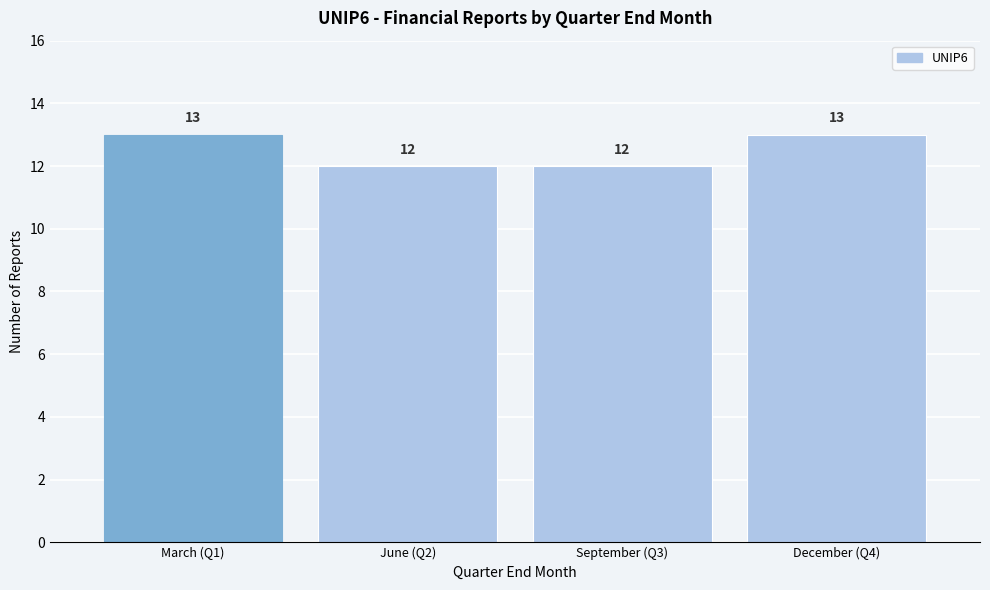

Reading left to right, list all the values displayed in this chart.

March (Q1)=13	June (Q2)=12	September (Q3)=12	December (Q4)=13